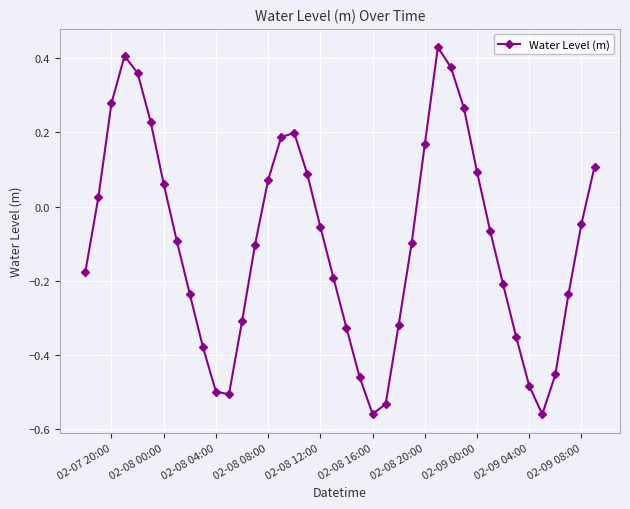

How many interior local peaks (higher than both neighbors) does the data have?

3